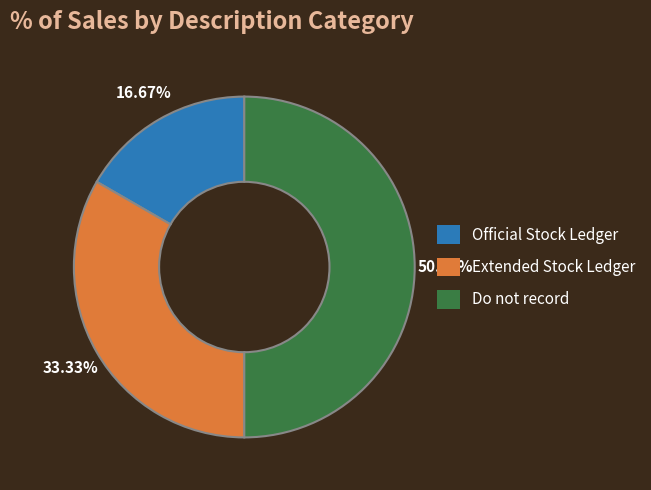

What portion of the pie excludes Do not record?

50.0%